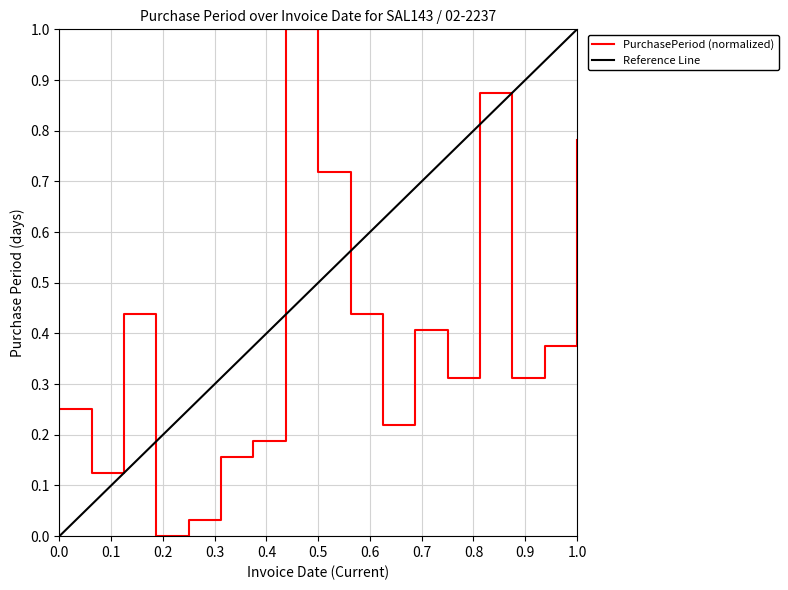

Reading left to right, transcribe all the data shown in this chart.

0.2	0.1	0.4	0.0	0.0	0.2	0.2	1.0	0.7	0.4	0.2	0.4	0.3	0.9	0.3	0.4	0.8